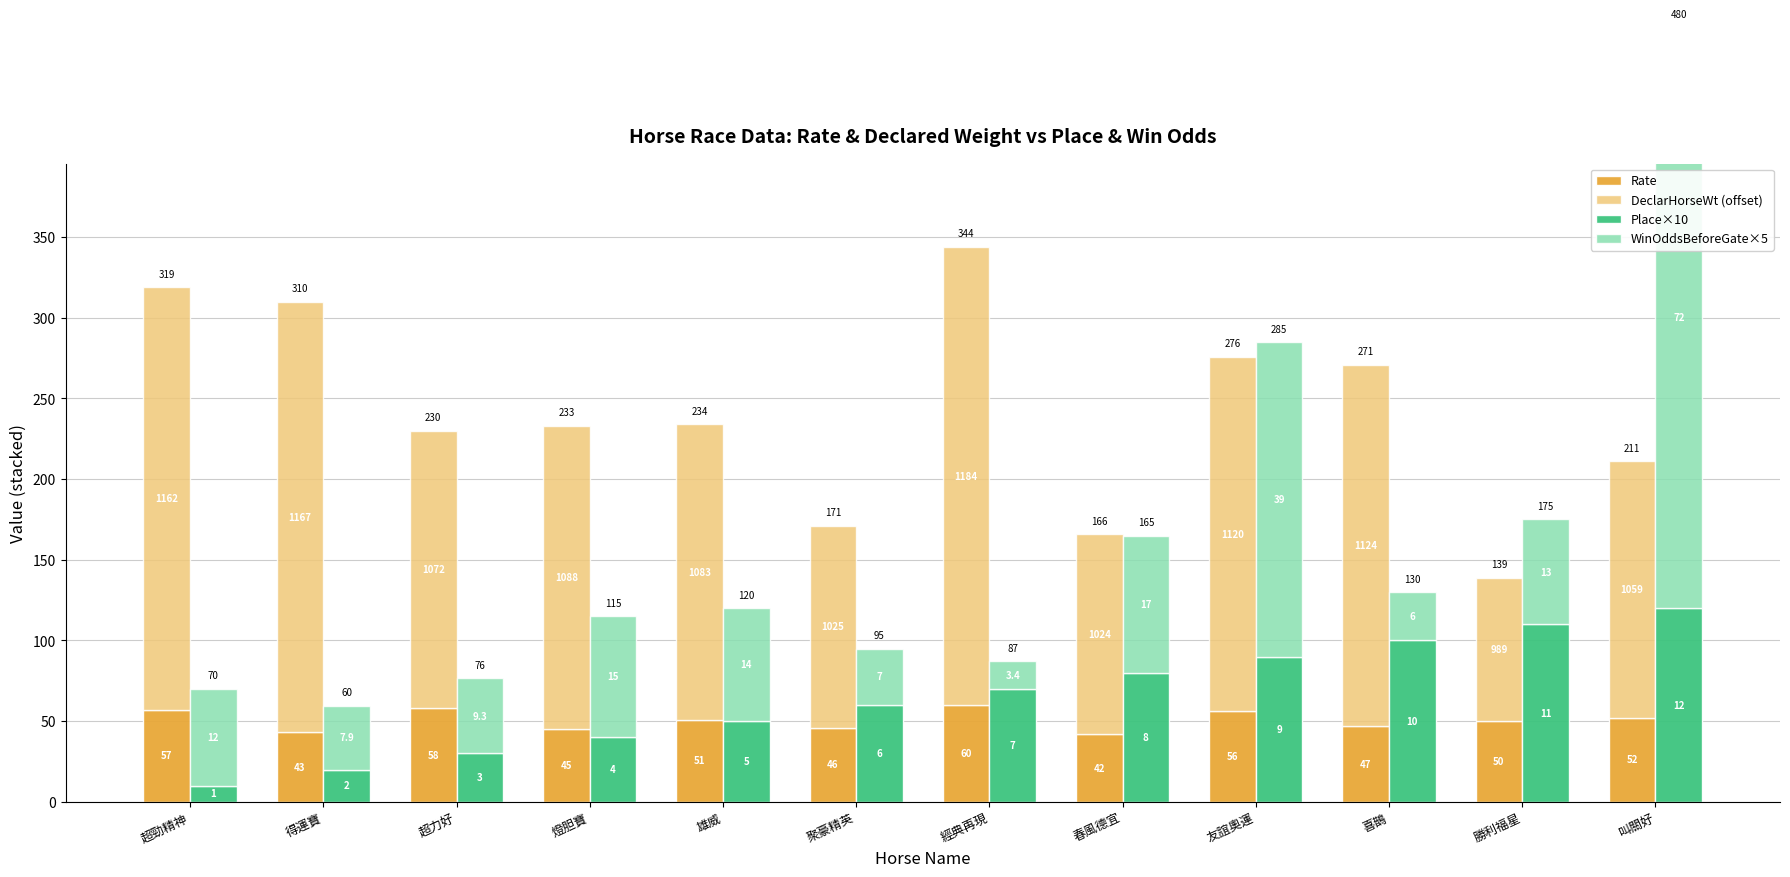

What is the difference between the second highest and second lowest values in the Rate series?

15.0